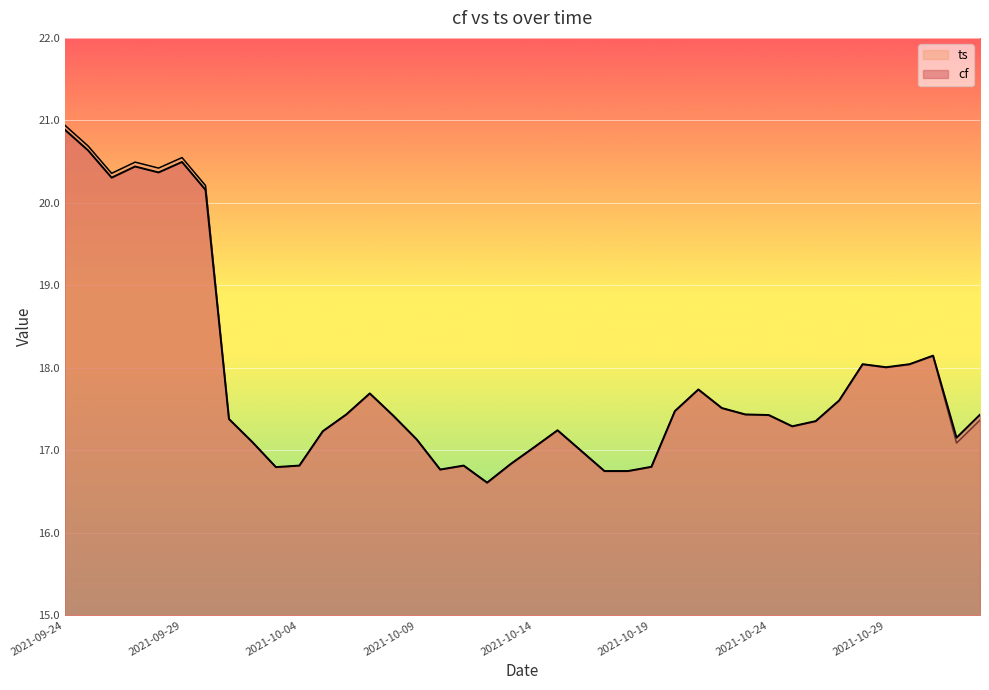

True or false: ts has more than 1 points higher than both neighbors.

True